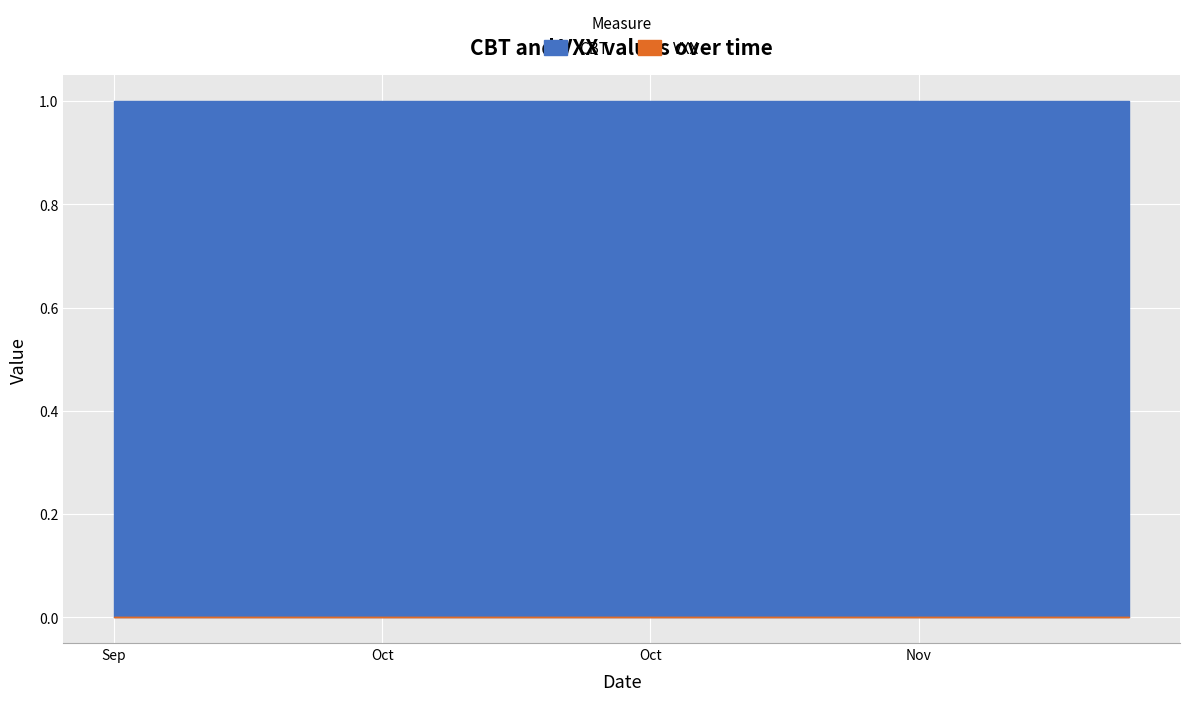

What is the total value across all series at 9?

1